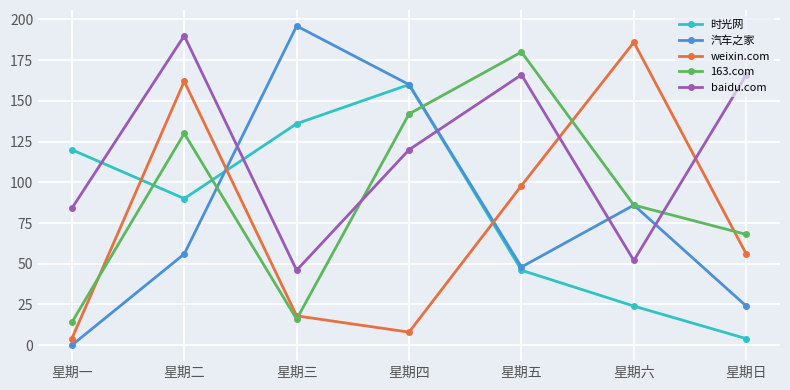

At how many categories does at least one series exceed 19?

7